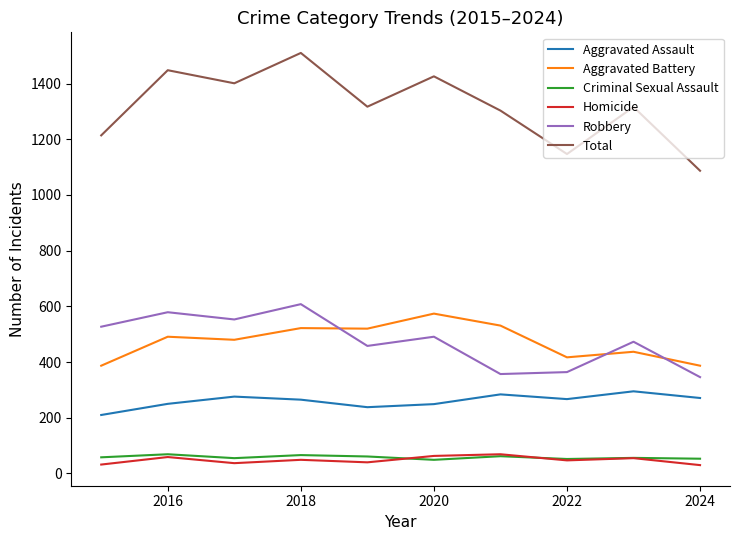

Which series has the largest total across all categories?

Total